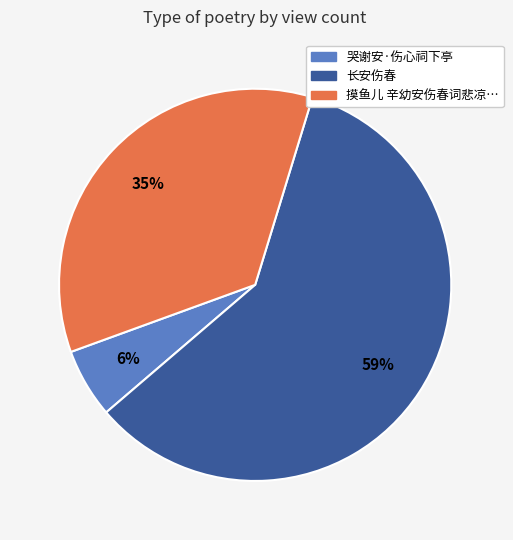

To the nearest percent, what is the average slice percentage?

33%